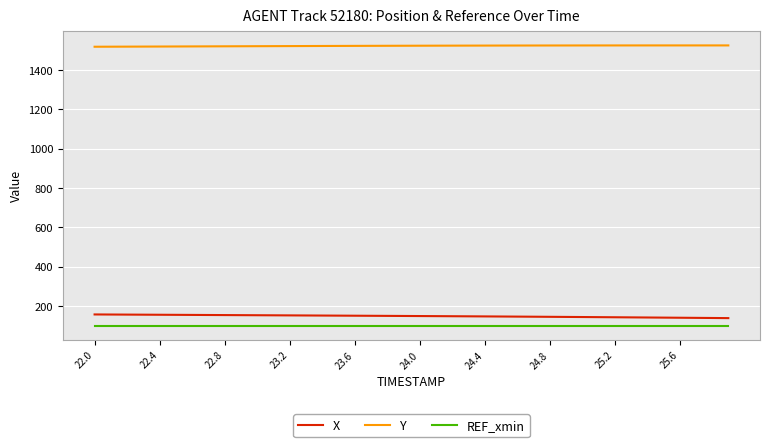

Which series has the largest total across all categories?

Y